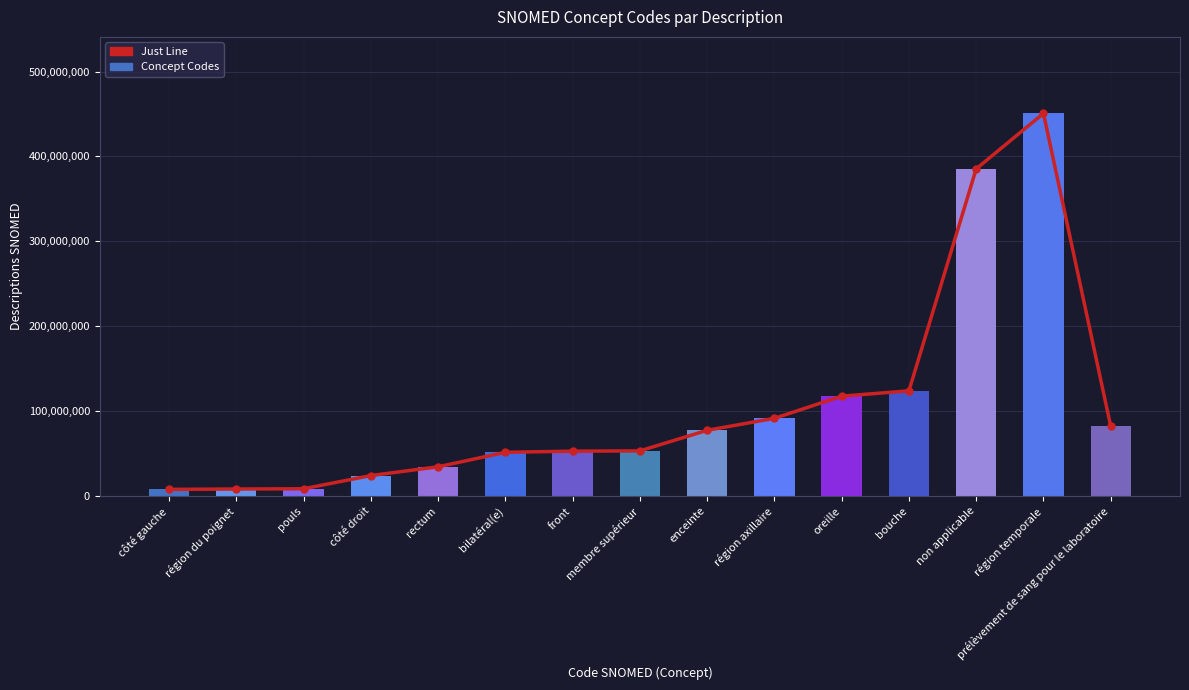

How many data points in Concept are above 53120007?

7